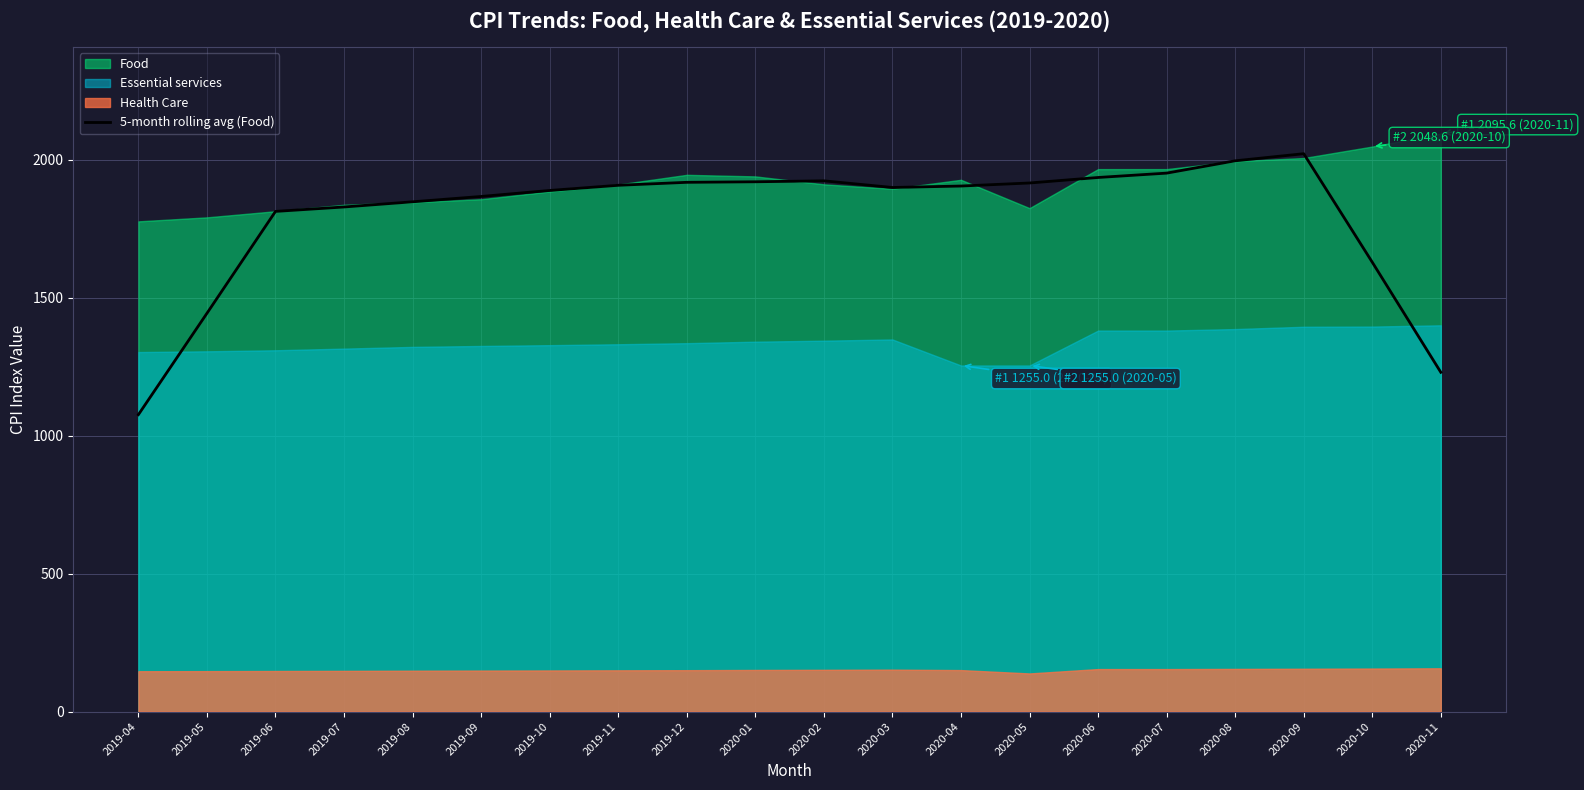

Reading left to right, what are all the values shown in this chart?

2019-04=1076.7	2019-05=1444.2	2019-06=1813.5	2019-07=1829.5	2019-08=1848.3	2019-09=1867.6	2019-10=1889.4	2019-11=1908.1	2019-12=1918.9	2020-01=1920.9	2020-02=1924.3	2020-03=1900.2	2020-04=1905.4	2020-05=1916.5	2020-06=1936.4	2020-07=1952.2	2020-08=1996.9	2020-09=2022.6	2020-10=1629.3	2020-11=1230.2